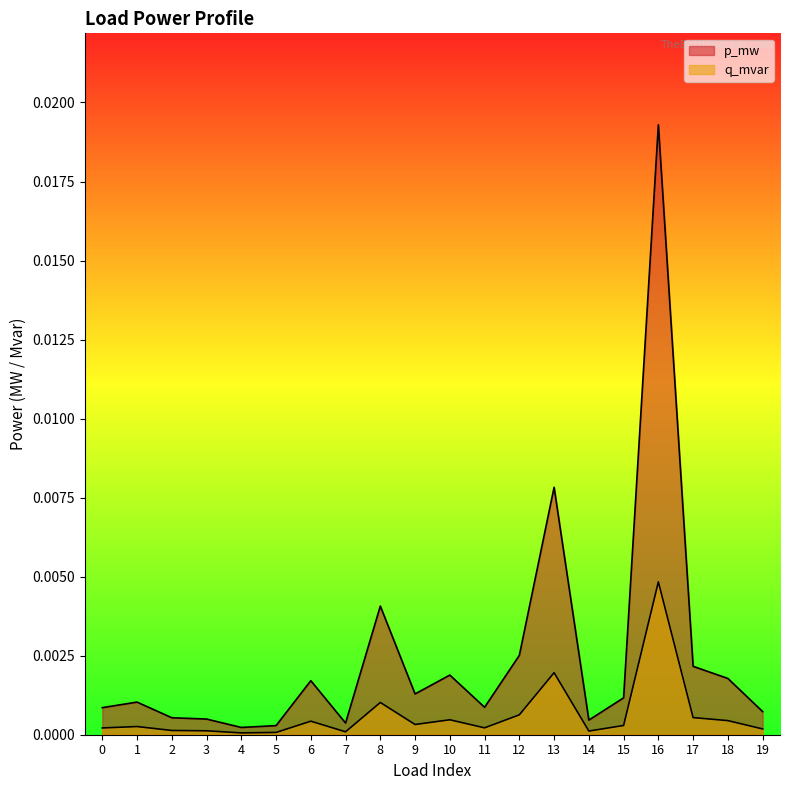

Rank the series at 18 from lowest to highest value.

q_mvar, p_mw